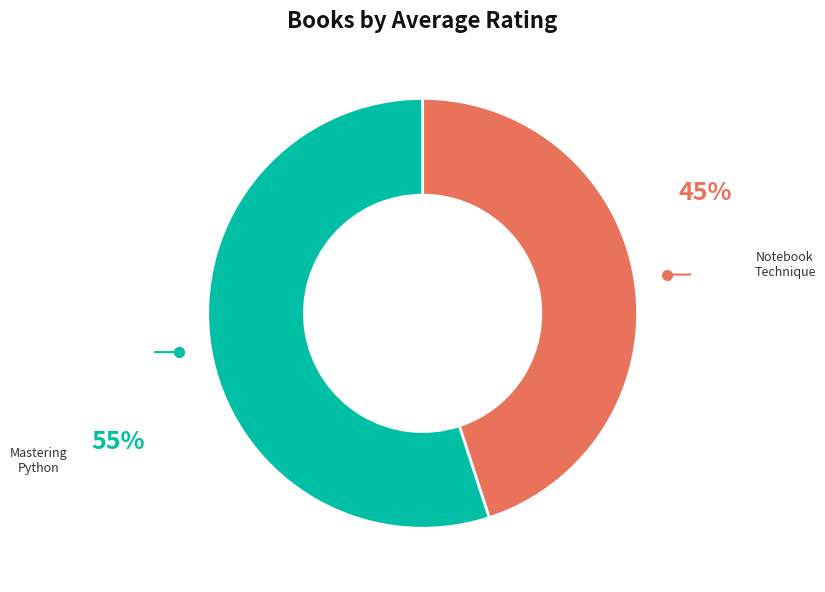

True or false: 精通 Python：運用簡單的套件進行現代運算 accounts for 47% of the total.

False